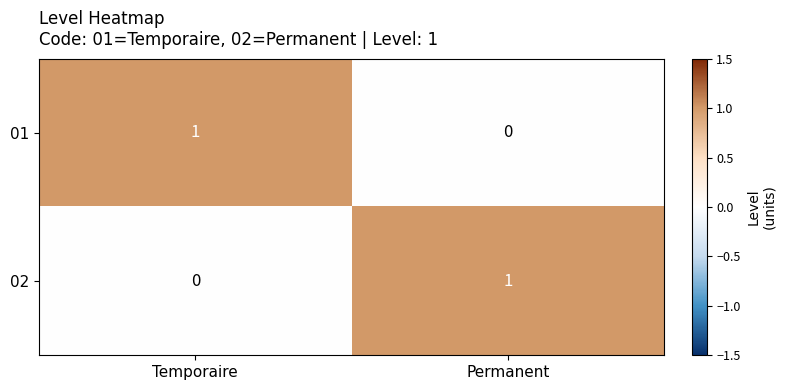

True or false: 02 has a value of 2 at Permanent.

False